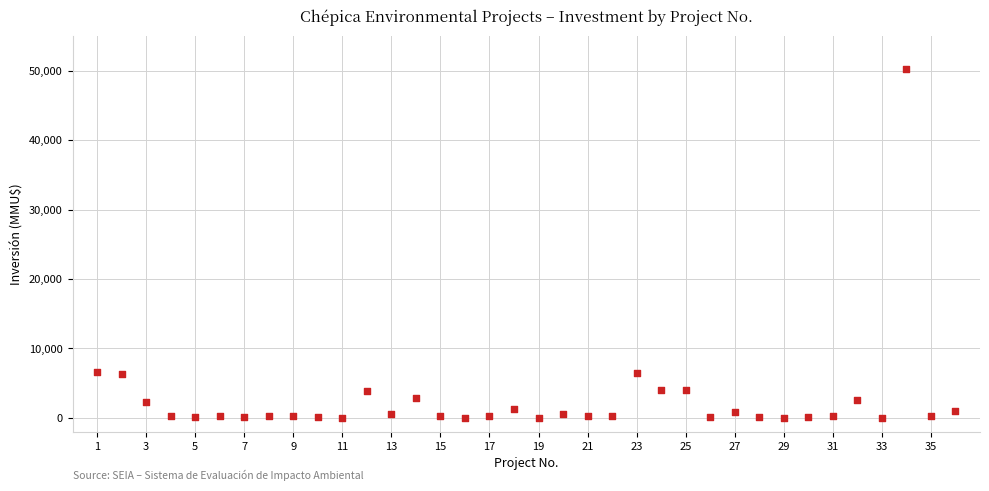

What is the range of Y values (max minus min)?

50300